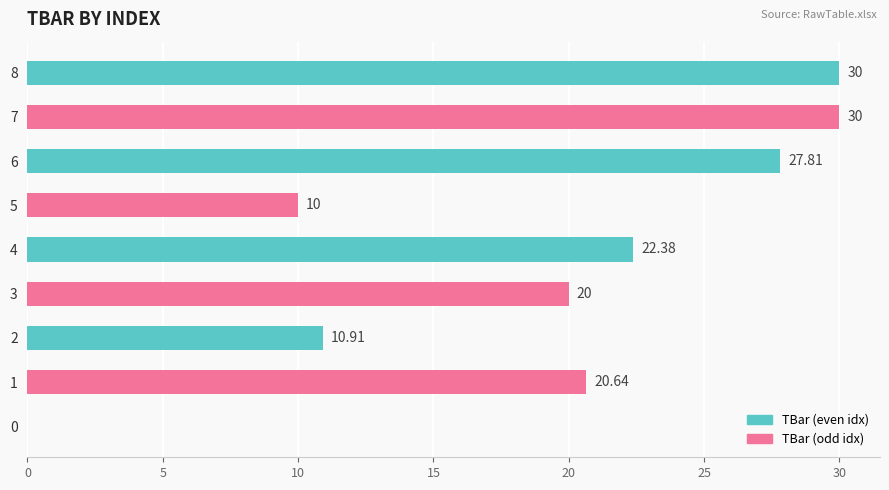

Which has a higher value, 8 or 5?

8